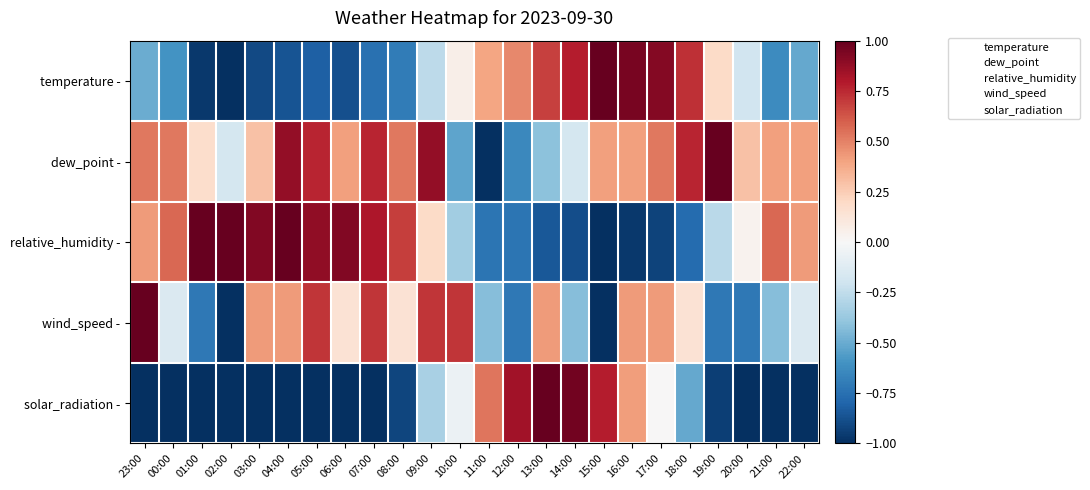

How many distinct data groups are displayed?

5